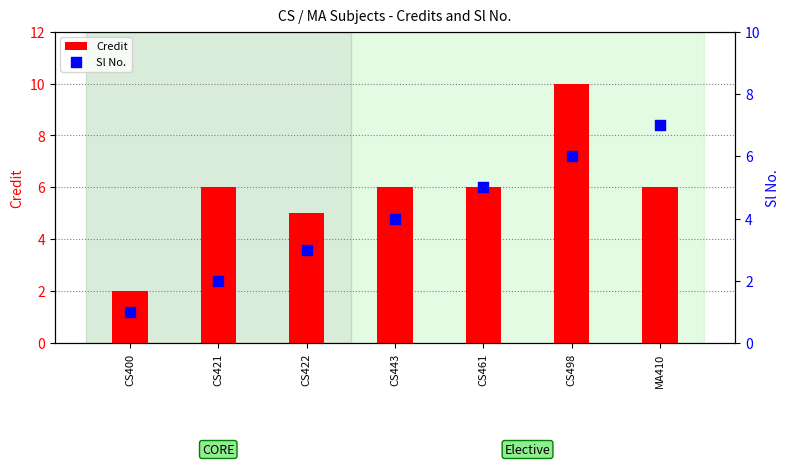

Which series has the widest spread of Y values?

Credit